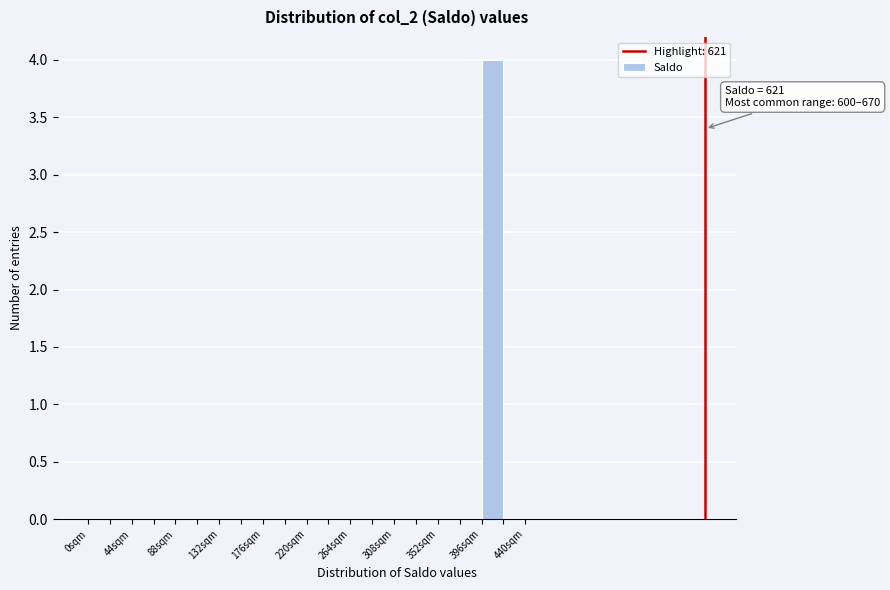

Over which range of the x-axis is the bar tallest?

396 to 418